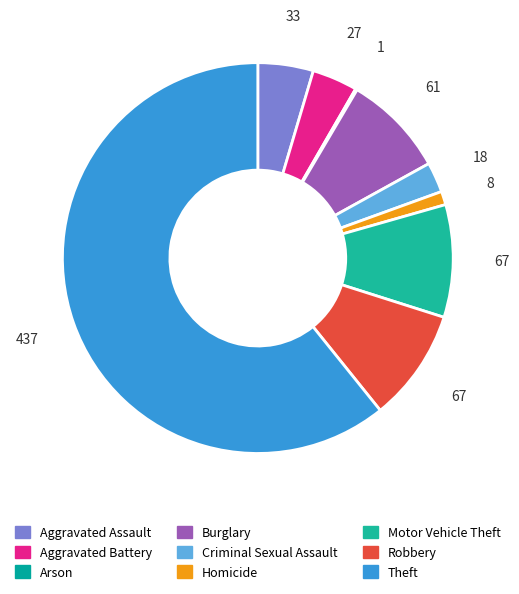

To the nearest percent, what portion does Criminal Sexual Assault represent?

3%